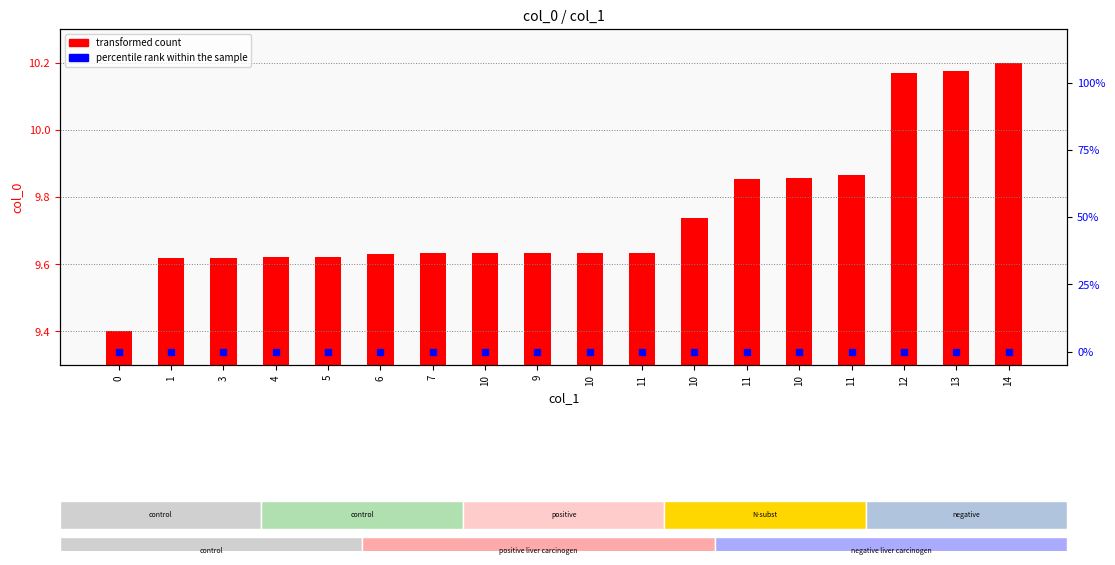

True or false: percentile rank within the sample has a value of 0.0 at 0.

True